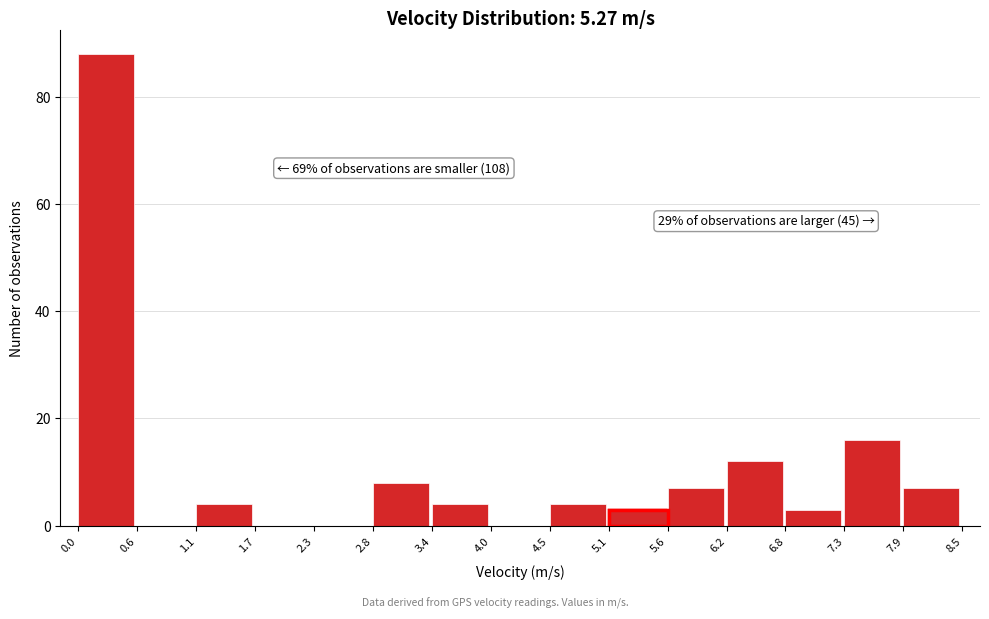

Over which range of the x-axis is the bar tallest?

0.0 to 0.6